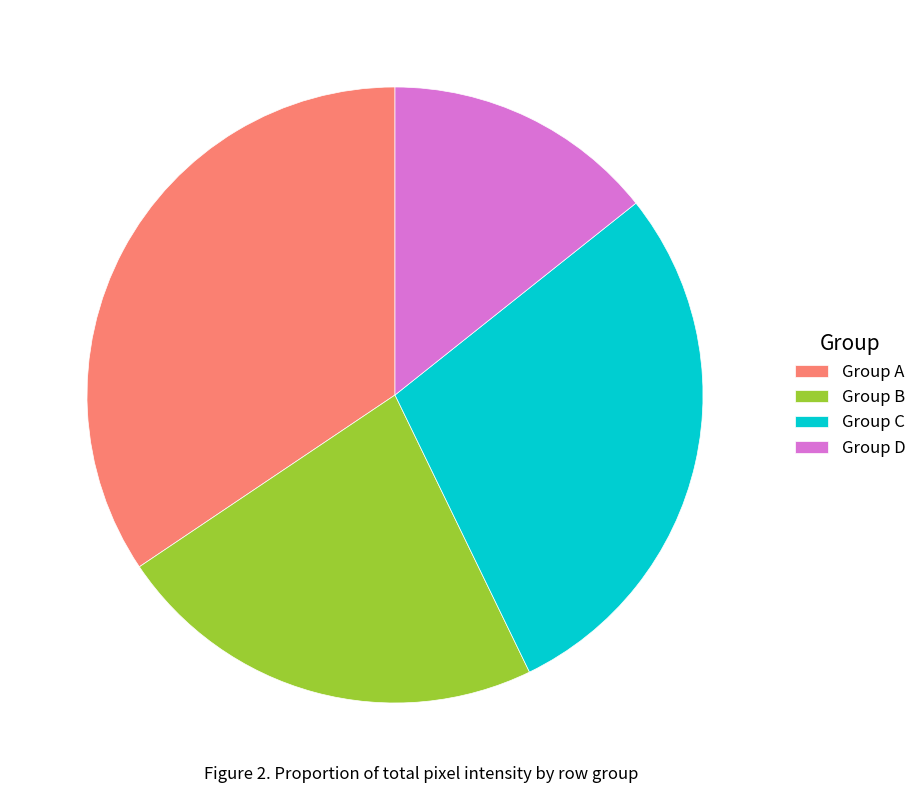

How many segments does this pie chart have?

4